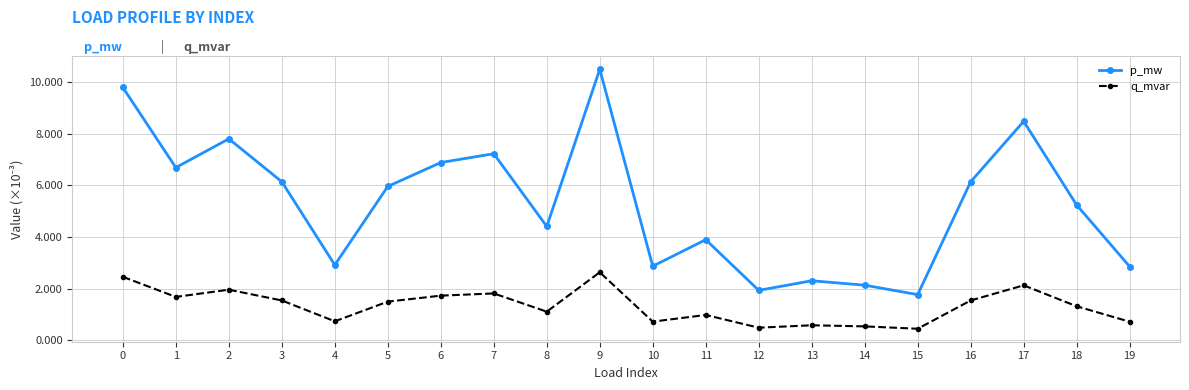

Which category has the highest value across all series?

9